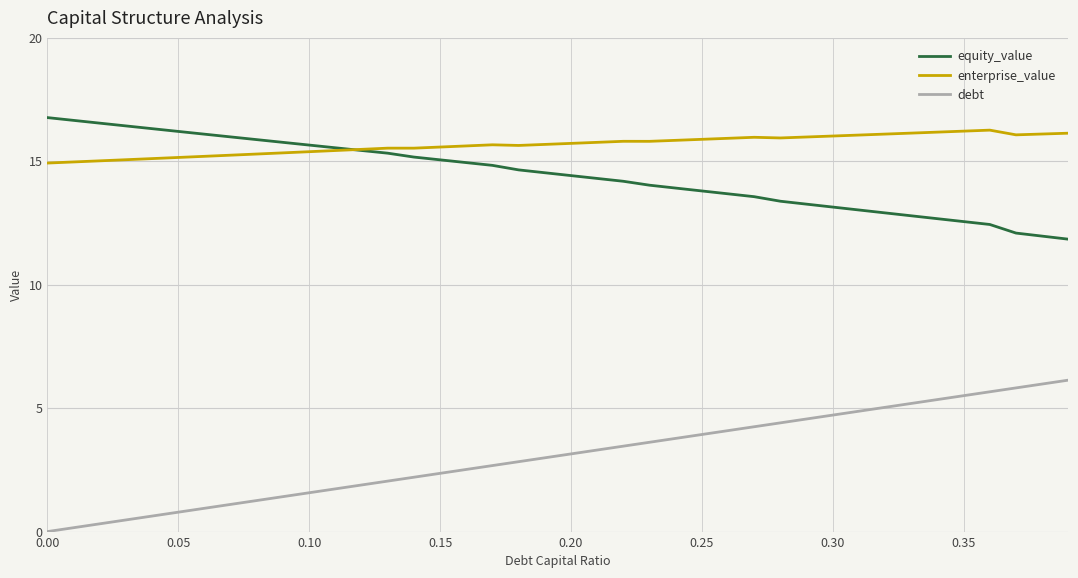

True or false: debt and equity_value intersect in this chart.

False